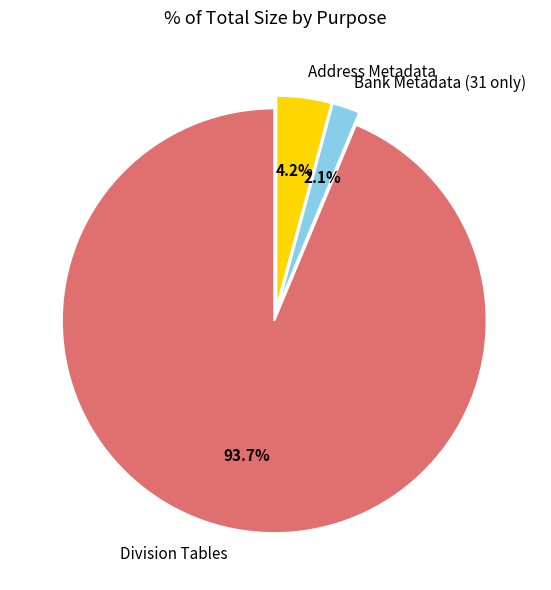

How much of the chart is everything except Address Metadata?

95.8%